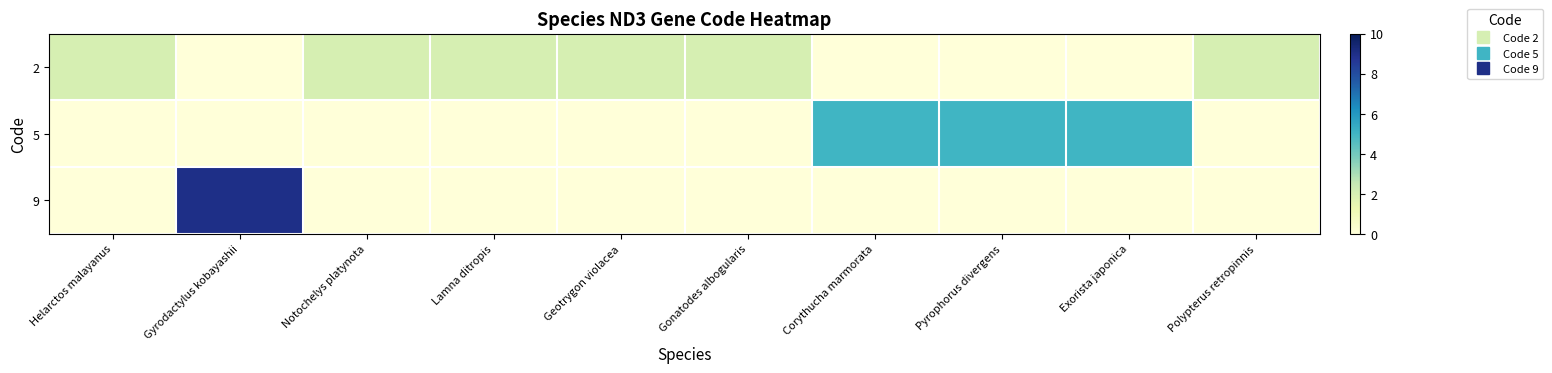

Reading right to left, what are all the values shown in this chart?

row_0: 2	0	0	0	2	2	2	2	0	2
row_1: 0	5	5	5	0	0	0	0	0	0
row_2: 0	0	0	0	0	0	0	0	9	0